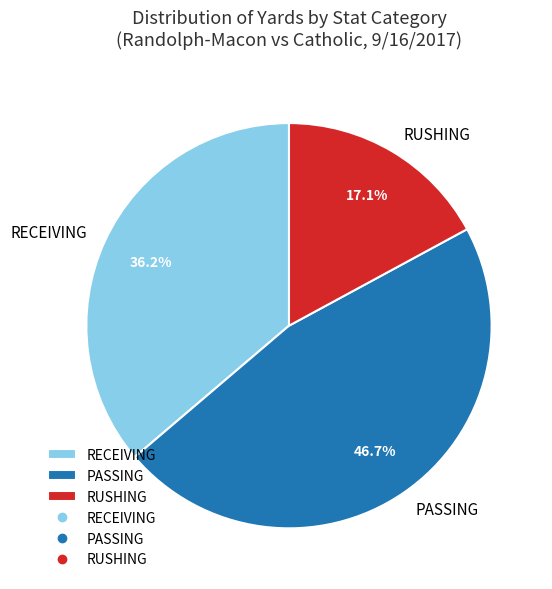

Which has a higher value, PASSING or RECEIVING?

PASSING